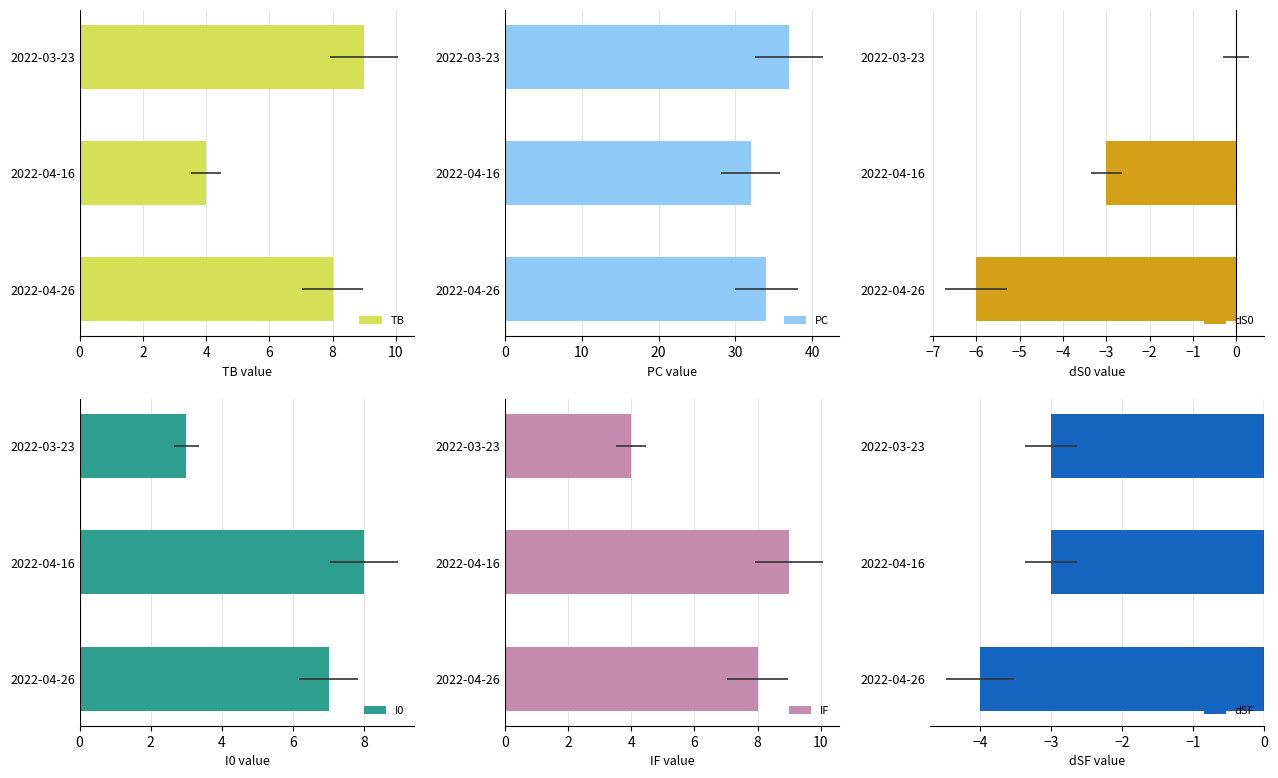

Does the chart contain stacked bars?

No